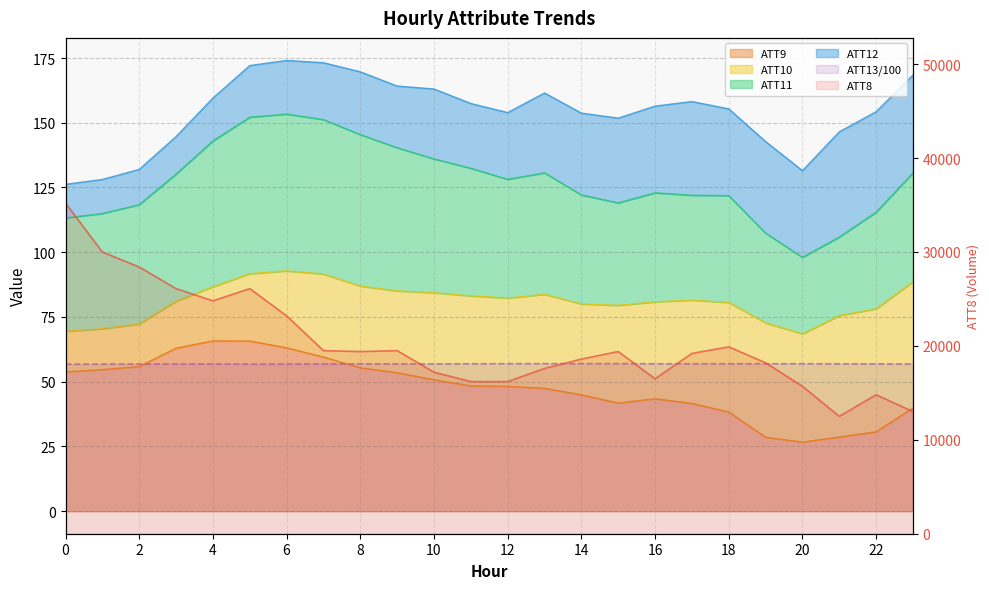

True or false: ATT13 and ATT8 intersect in this chart.

False